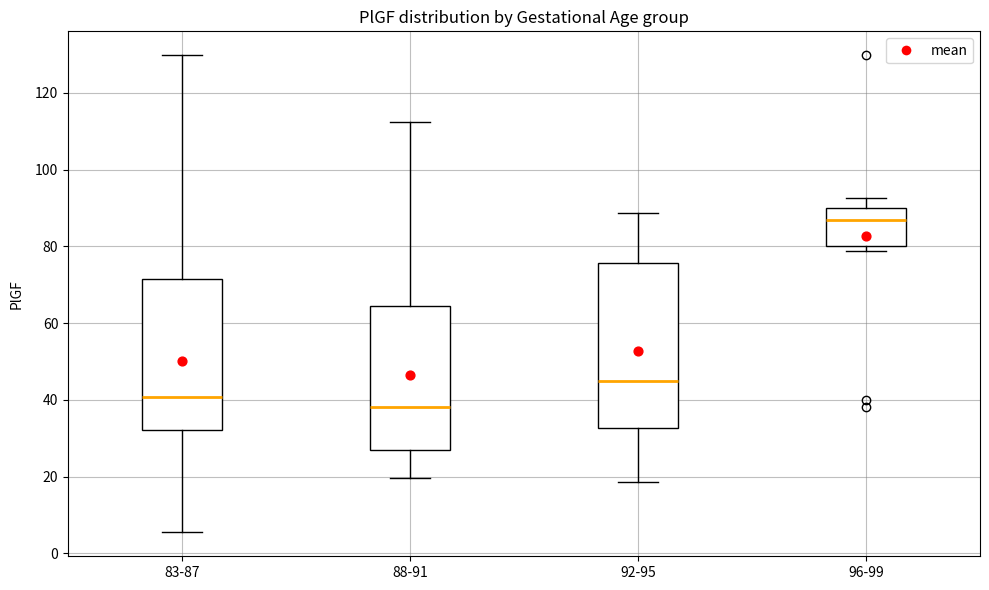

Which box is the tallest, from its lower edge to its upper edge?

92-95